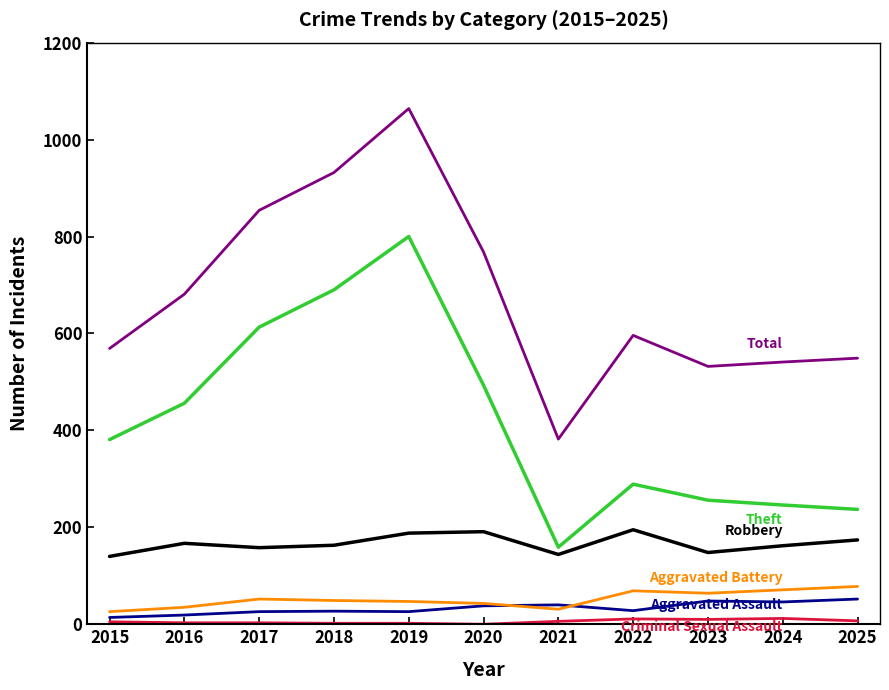

At which category is the sum across all series the highest?

2019